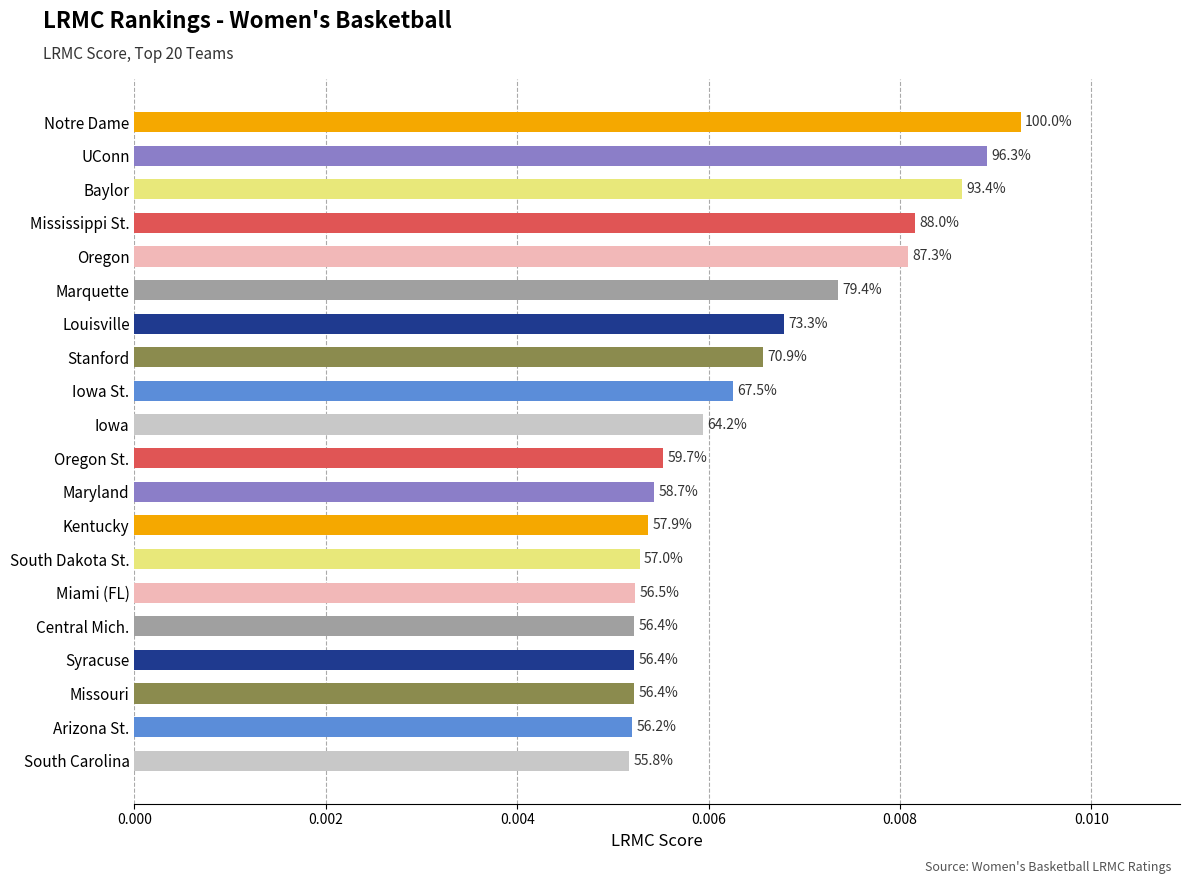

How many bars are there in total?

20